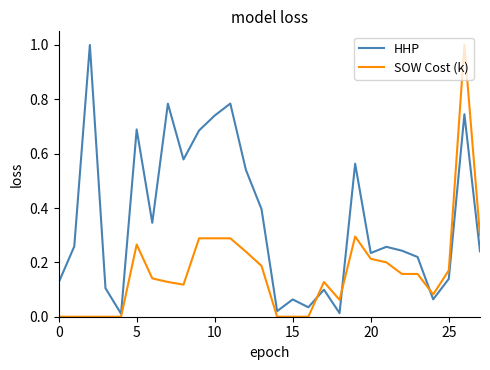

List the series in order of their overall mean, highest first.

HHP, SOW Cost (k)